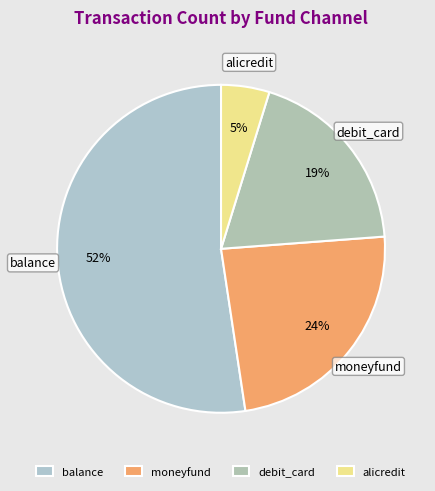

What percentage is NOT represented by alicredit?

95.2%